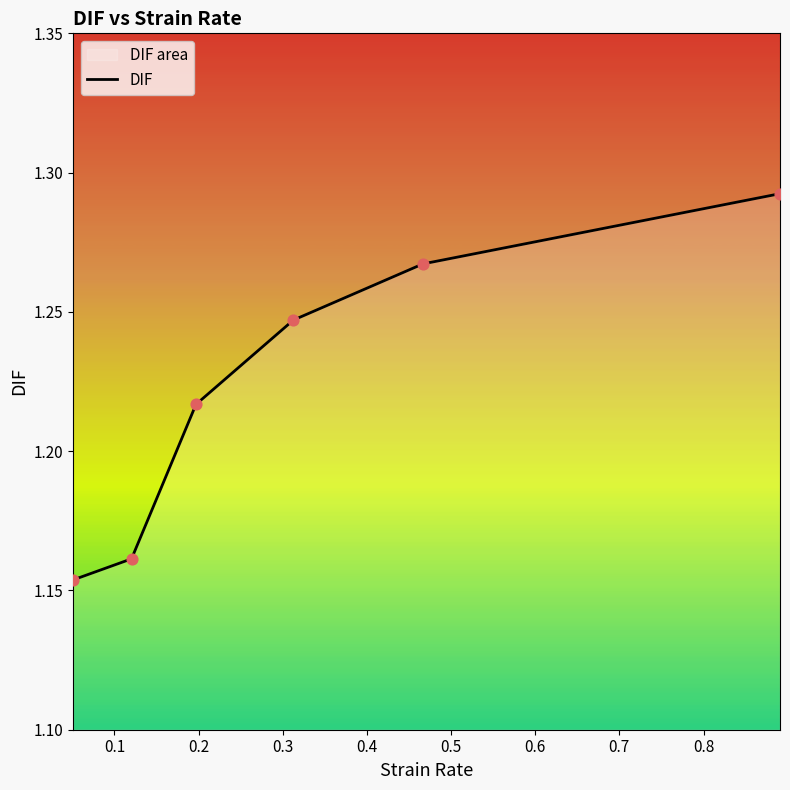

True or false: the data has more than 0 interior local peaks.

False